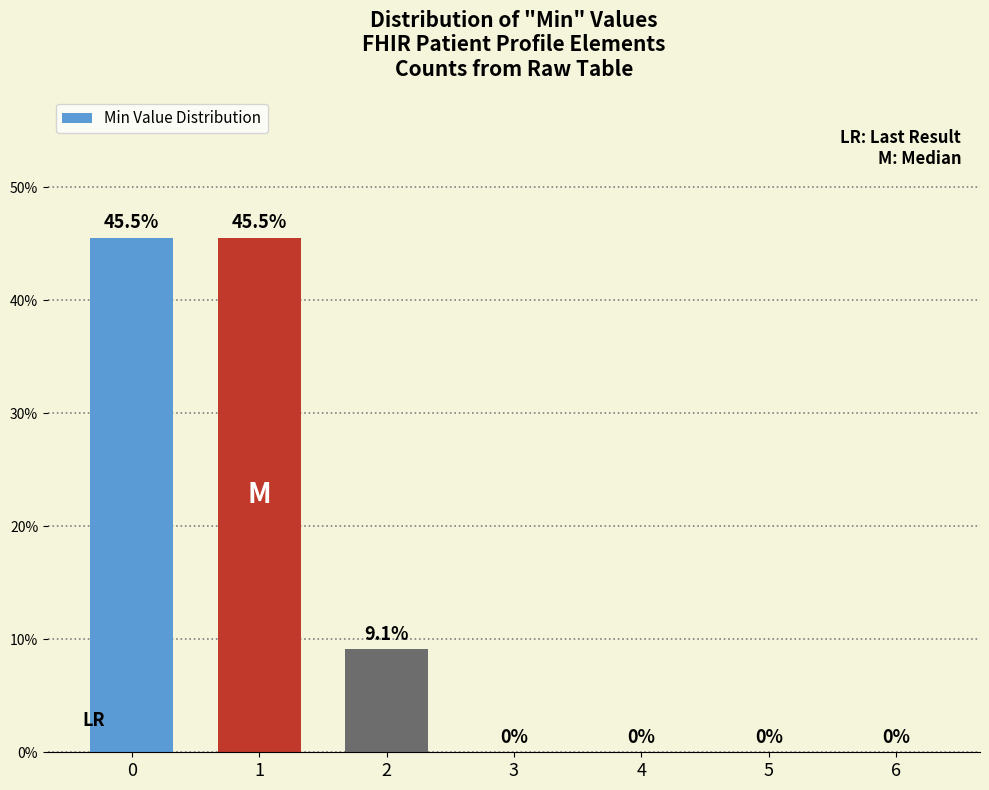

Is it true that the value at 3 is -30.0?

False